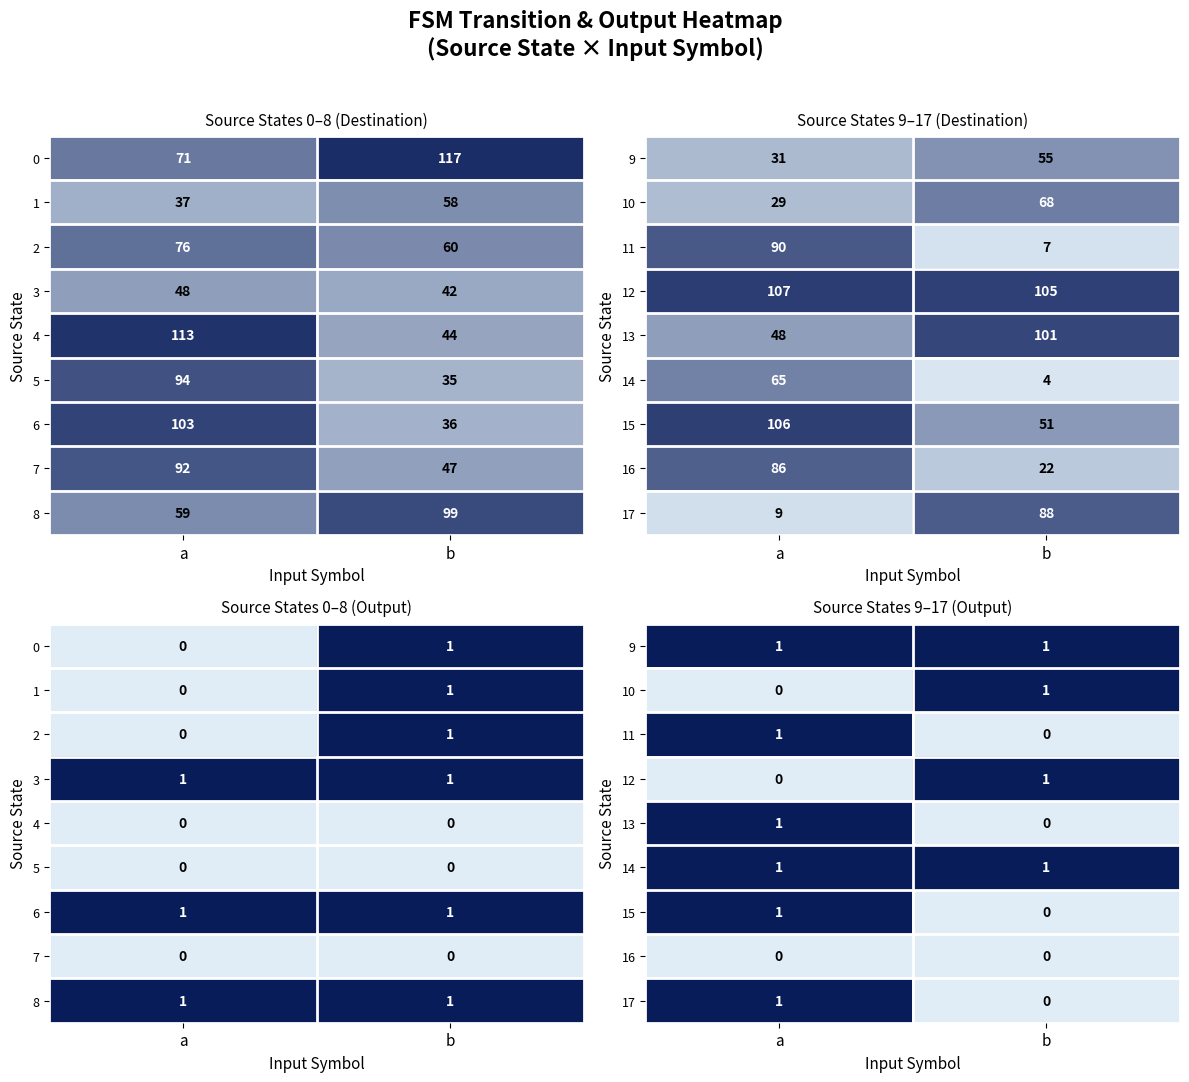

Is the value of 11 at b greater than the value of 16 at a?

No